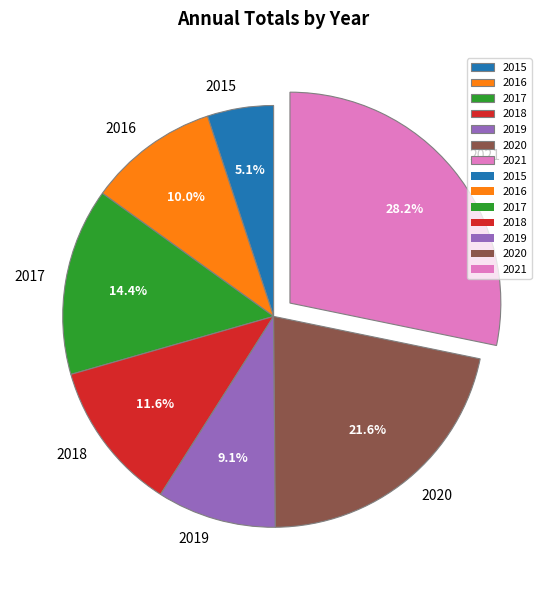

Is there any slice that represents more than half of the pie?

No